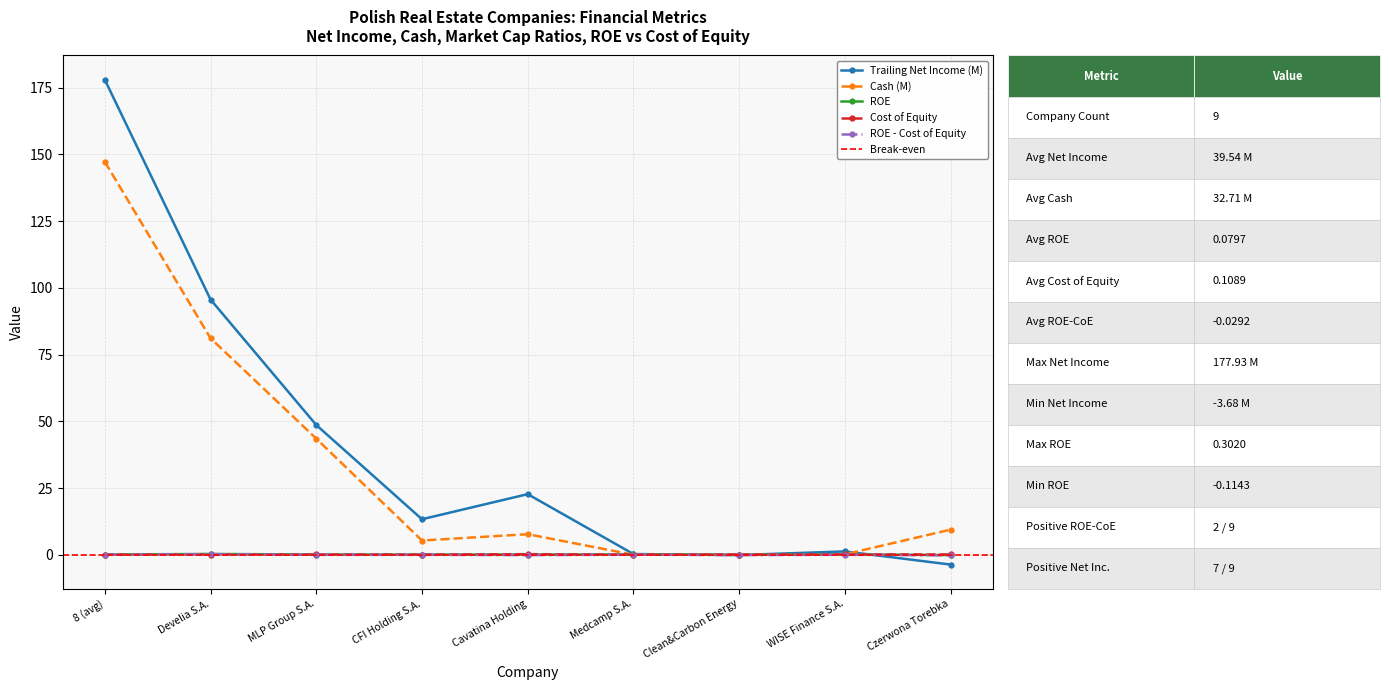

True or false: roe_cost_equity and cost_equity intersect in this chart.

True